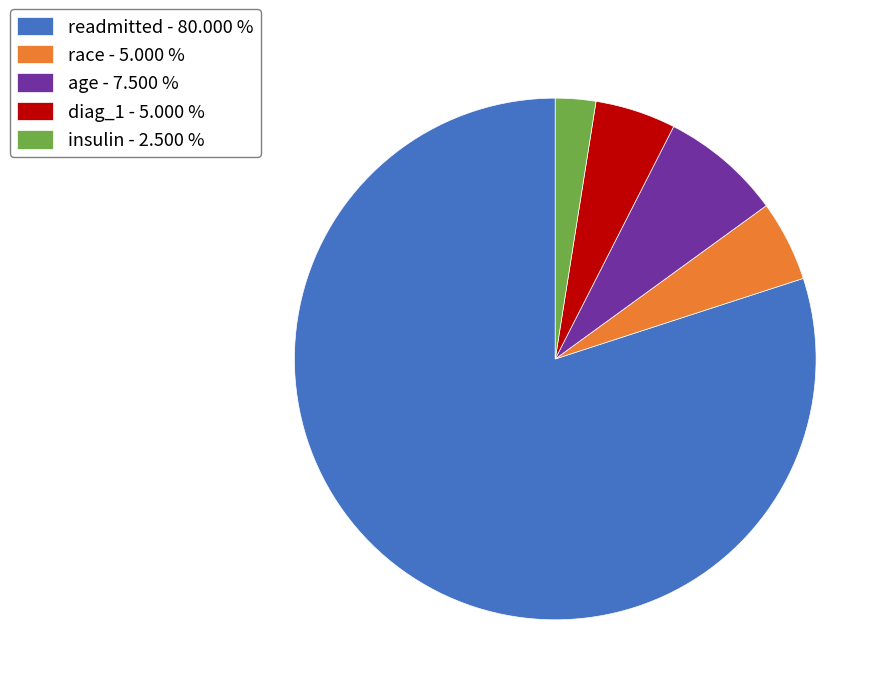

What is the majority slice?

readmitted